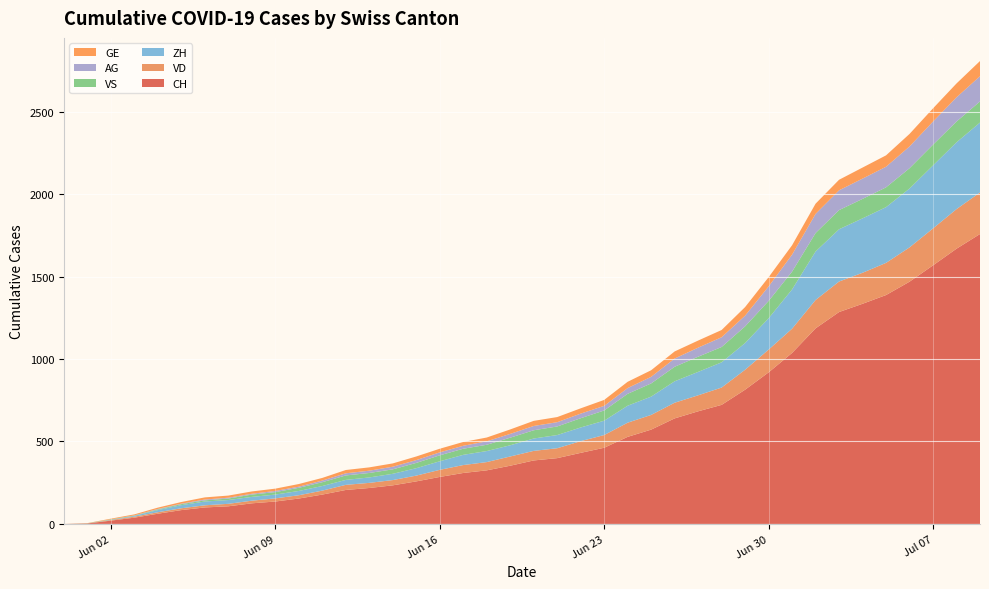

Reading right to left, extract all data points from this chart.

CH: 39=1758	38=1669	37=1568	36=1469	35=1388	34=1335	33=1285	32=1186	31=1037	30=919	29=814	28=722	27=683	26=640	25=572	24=528	23=462	22=431	21=399	20=385	19=353	18=325	17=309	16=285	15=258	14=234	13=218	12=206	11=178	10=154	9=136	8=125	7=107	6=100	5=84	4=62	3=38	2=20	1=3	0=0
VD: 39=252	38=240	37=224	36=208	35=195	34=188	33=185	32=172	31=147	30=138	29=121	28=105	27=97	26=95	25=89	24=86	23=77	22=71	21=60	20=58	19=56	18=50	17=48	16=43	15=35	14=32	13=31	12=31	11=24	10=20	9=19	8=16	7=15	6=13	5=11	4=9	3=6	2=4	1=0	0=0
ZH: 39=424	38=405	37=382	36=357	35=338	34=330	33=317	32=294	31=238	30=190	29=162	28=153	27=142	26=130	25=111	24=103	23=87	22=83	21=80	20=75	19=68	18=67	17=62	16=52	15=45	14=38	13=33	12=30	11=28	10=26	9=23	8=23	7=23	6=23	5=19	4=13	3=5	2=2	1=0	0=0
VS: 39=128	38=126	37=126	36=123	35=120	34=118	33=116	32=112	31=108	30=105	29=101	28=93	27=92	26=88	25=80	24=72	23=62	22=56	21=52	20=50	19=46	18=38	17=37	16=36	15=32	14=27	13=27	12=27	11=23	10=19	9=15	8=14	7=9	6=7	5=6	4=4	3=2	2=2	1=1	0=0
AG: 39=153	38=147	37=140	36=132	35=125	34=123	33=120	32=116	31=103	30=88	29=65	28=59	27=55	26=50	25=40	24=35	23=28	22=28	21=26	20=26	19=23	18=21	17=18	16=18	15=17	14=16	13=14	12=13	11=10	10=7	9=7	8=5	7=5	6=5	5=3	4=3	3=1	2=0	1=0	0=0
GE: 39=92	38=84	37=80	36=76	35=69	34=67	33=64	32=62	31=57	30=56	29=52	28=44	27=43	26=43	25=40	24=38	23=36	22=32	21=31	20=31	19=27	18=23	17=23	16=22	15=22	14=20	13=20	12=20	11=16	10=16	9=14	8=14	7=13	6=13	5=10	4=8	3=6	2=4	1=1	0=0